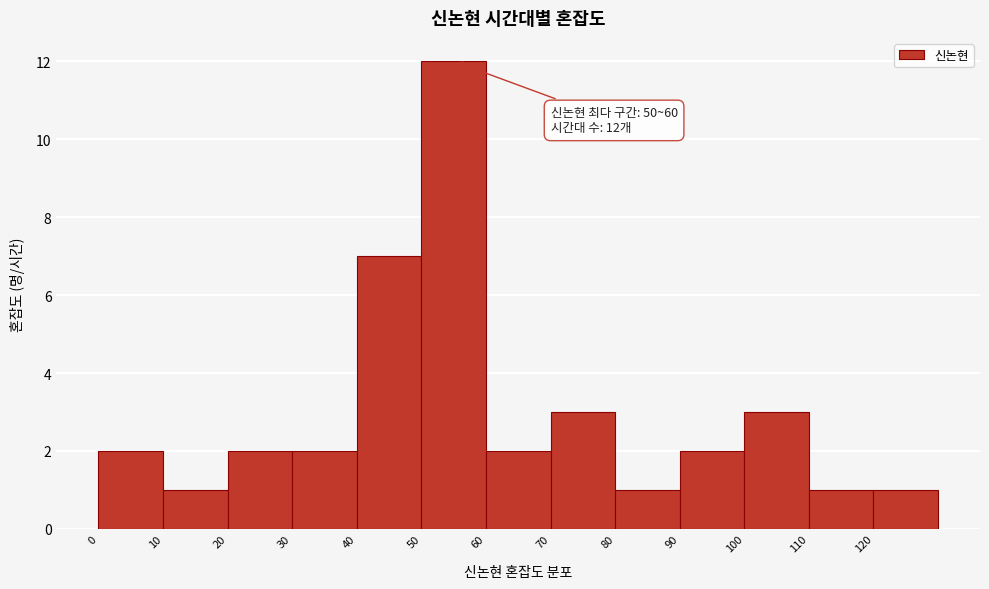

Which range on the x-axis has the tallest bar?

50 to 60